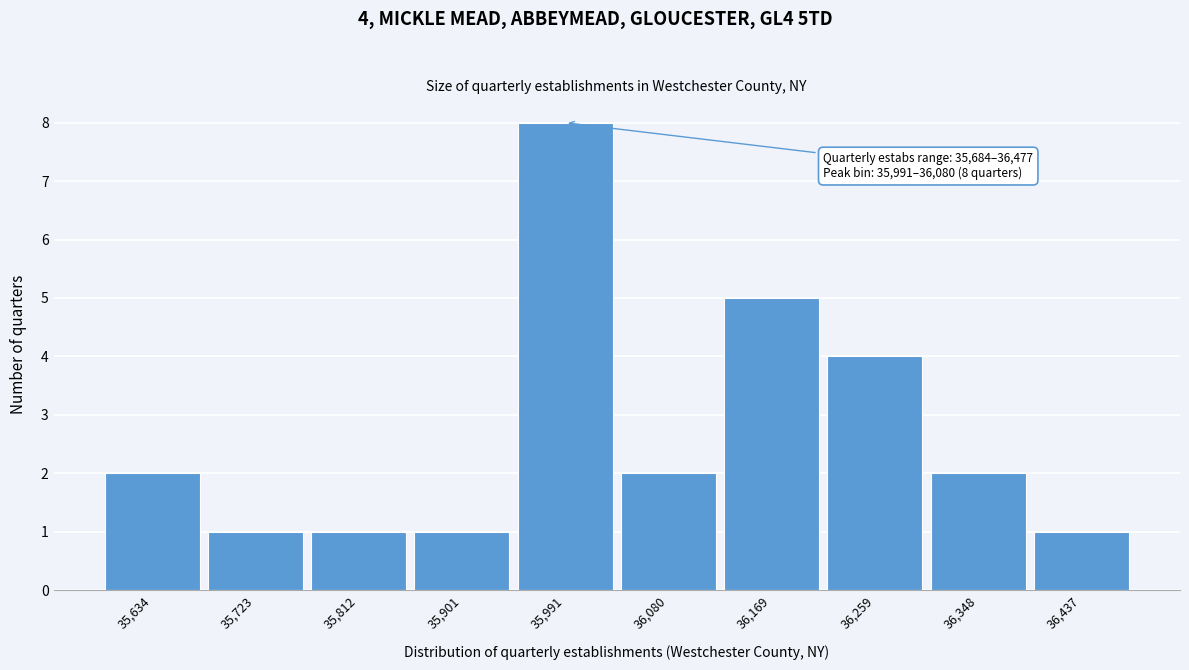

Reading left to right, list all the values displayed in this chart.

35,634=2	35,723=1	35,812=1	35,901=1	35,991=8	36,080=2	36,169=5	36,259=4	36,348=2	36,437=1